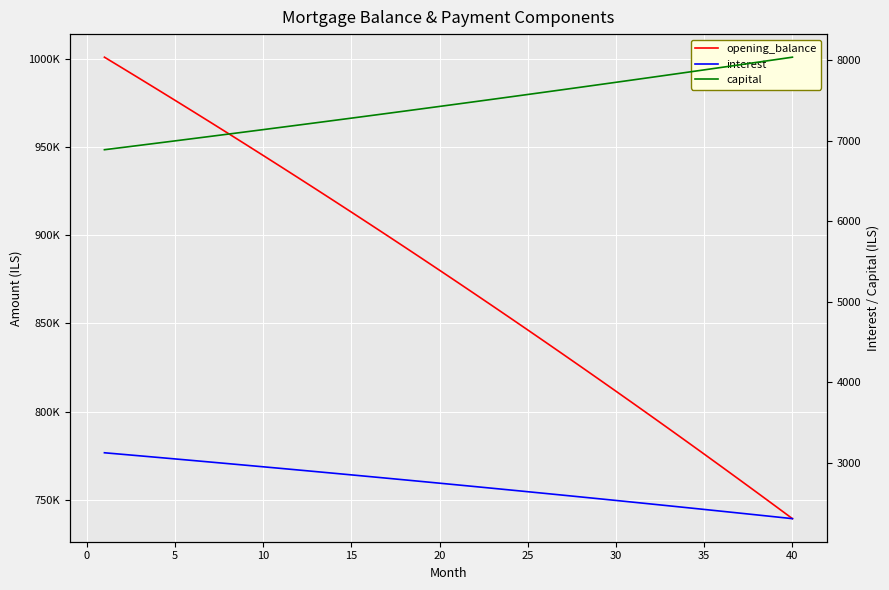

Count the number of data series in this chart.

3